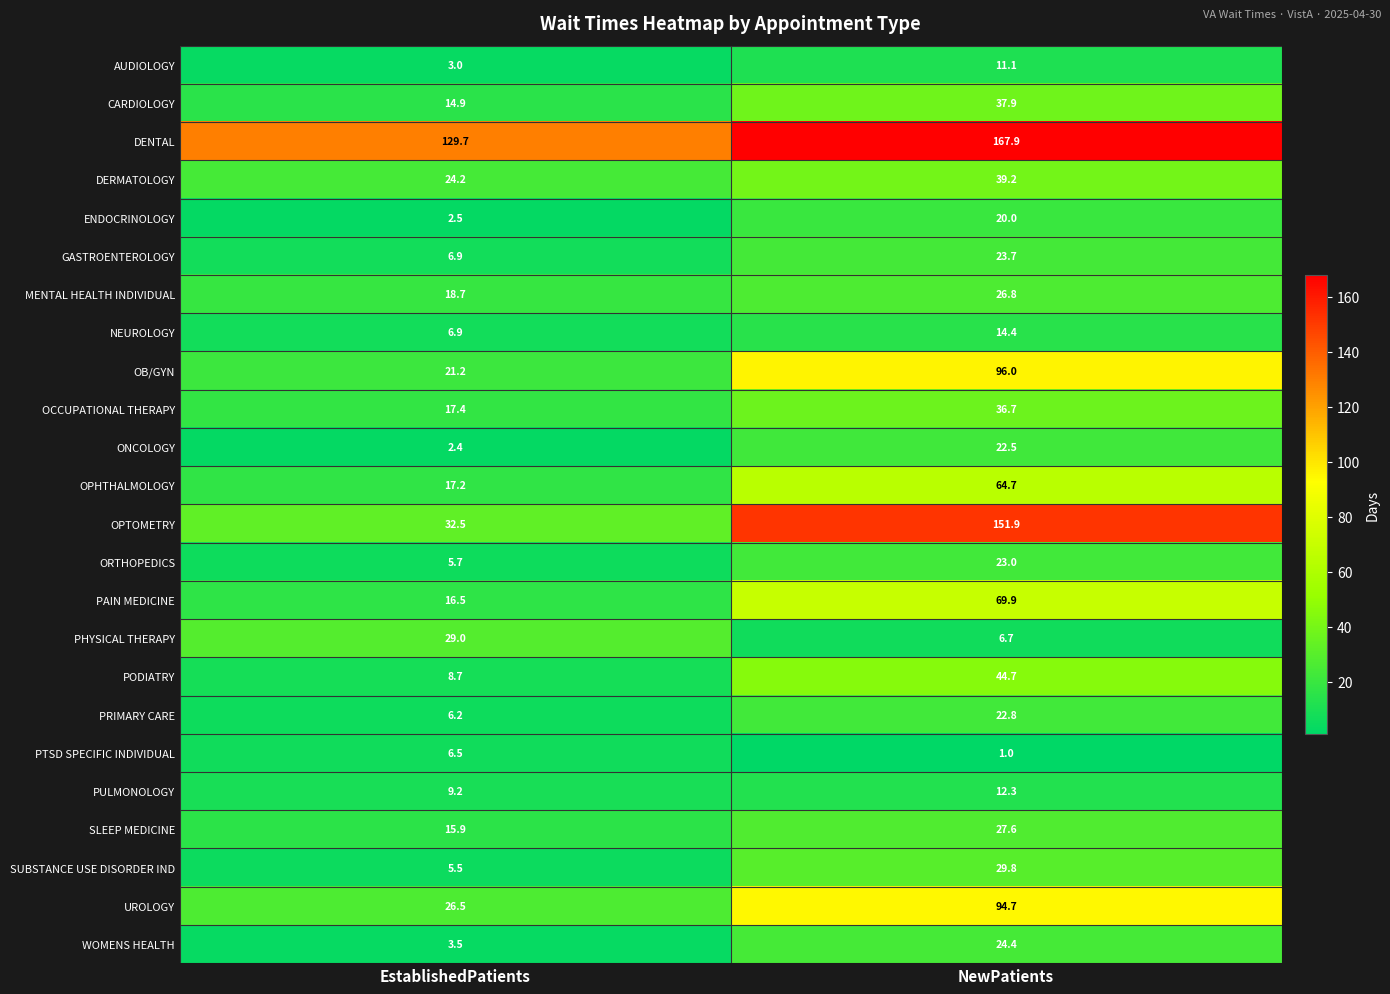

How many values in the OPHTHALMOLOGY series exceed 64?

1